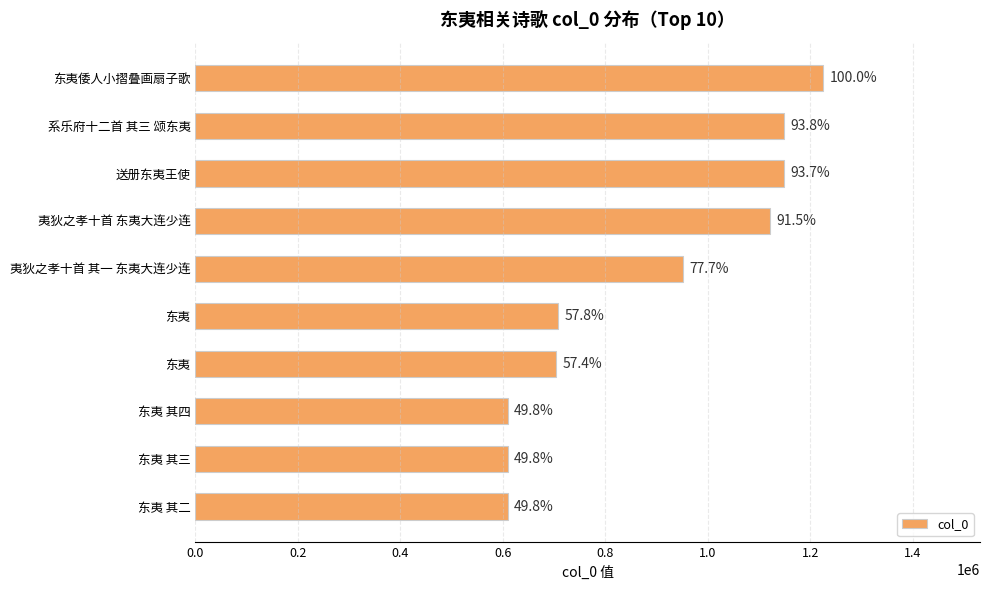

Are the bars horizontal?

Yes